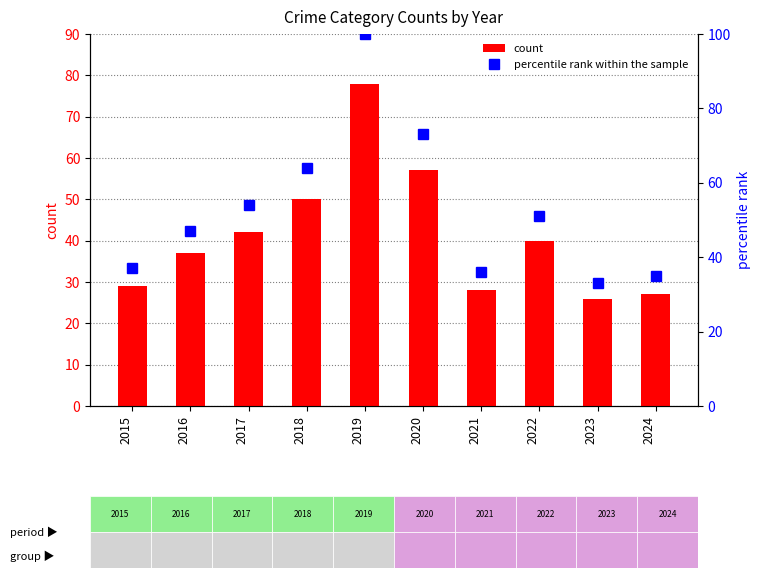

Rank the series at 2019 from highest to lowest value.

percentile rank within the sample, count